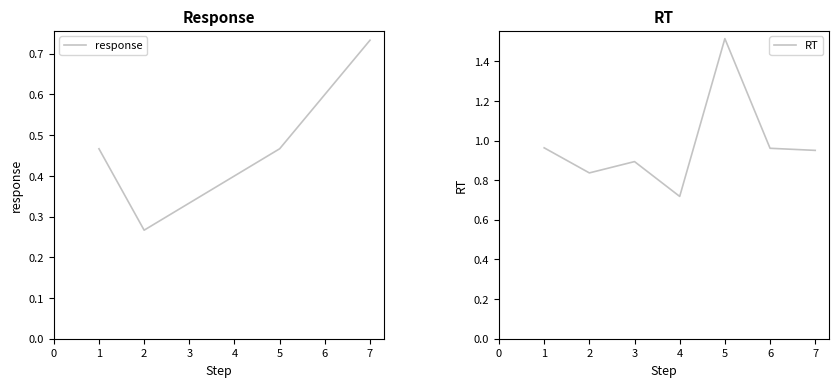

The value of response at 3 is 0.1. True or false?

False